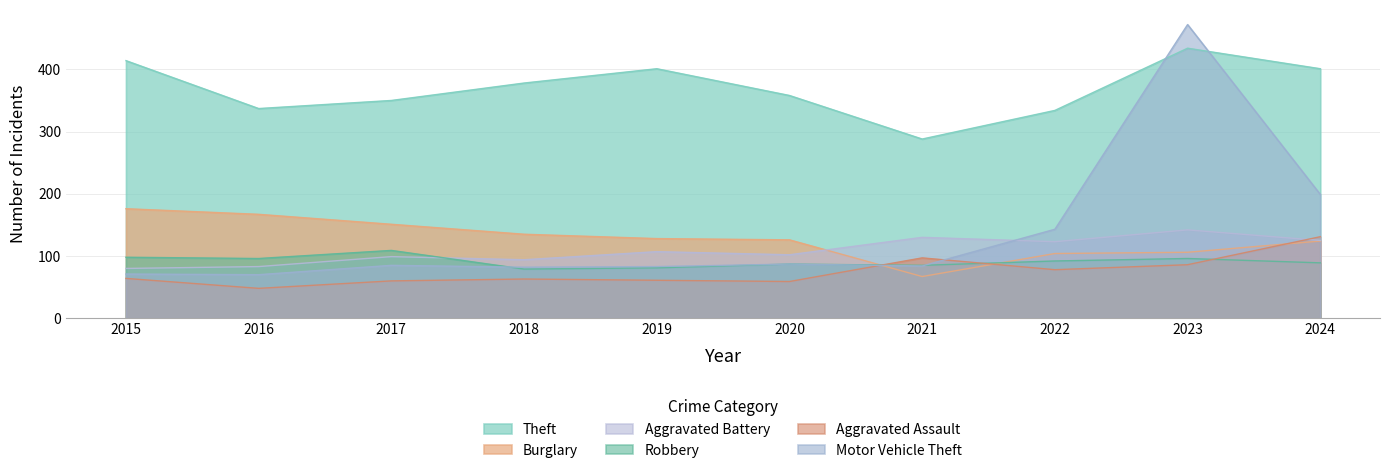

What is the difference between the maximum and second lowest values in the Burglary series?

72